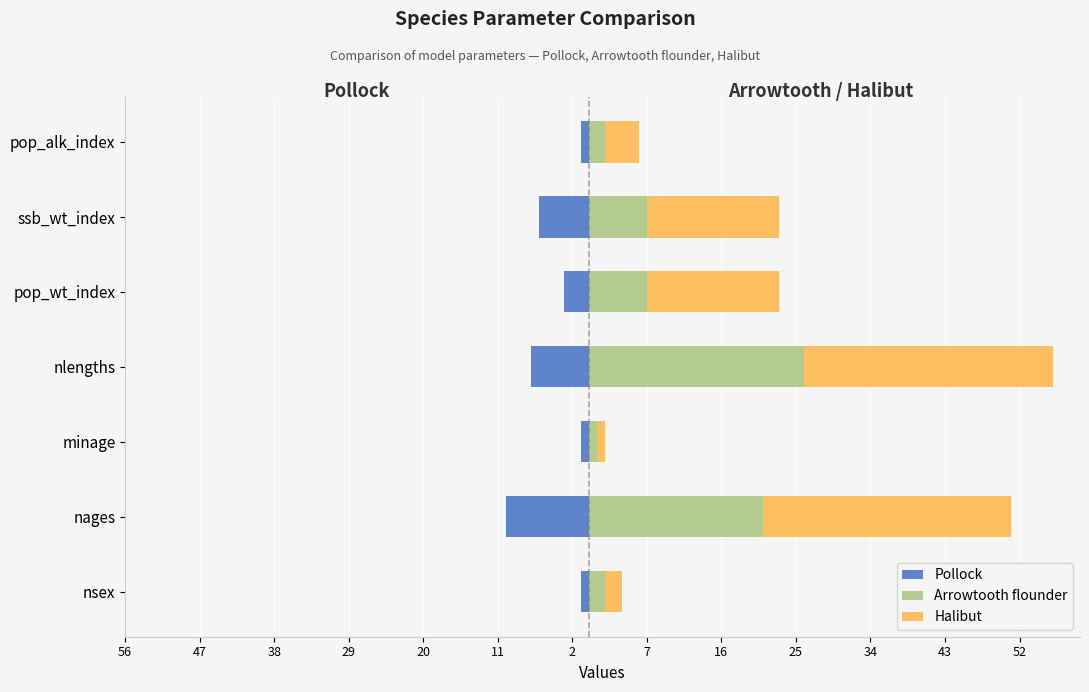

Is it true that Pollock equals -1 at pop_alk_index?

True